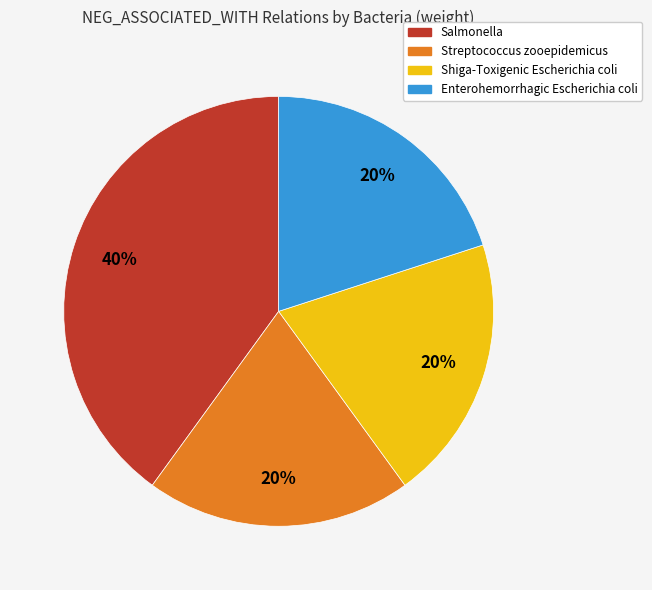

Is the sum of Streptococcus zooepidemicus and Shiga-Toxigenic Escherichia coli greater than half?

No